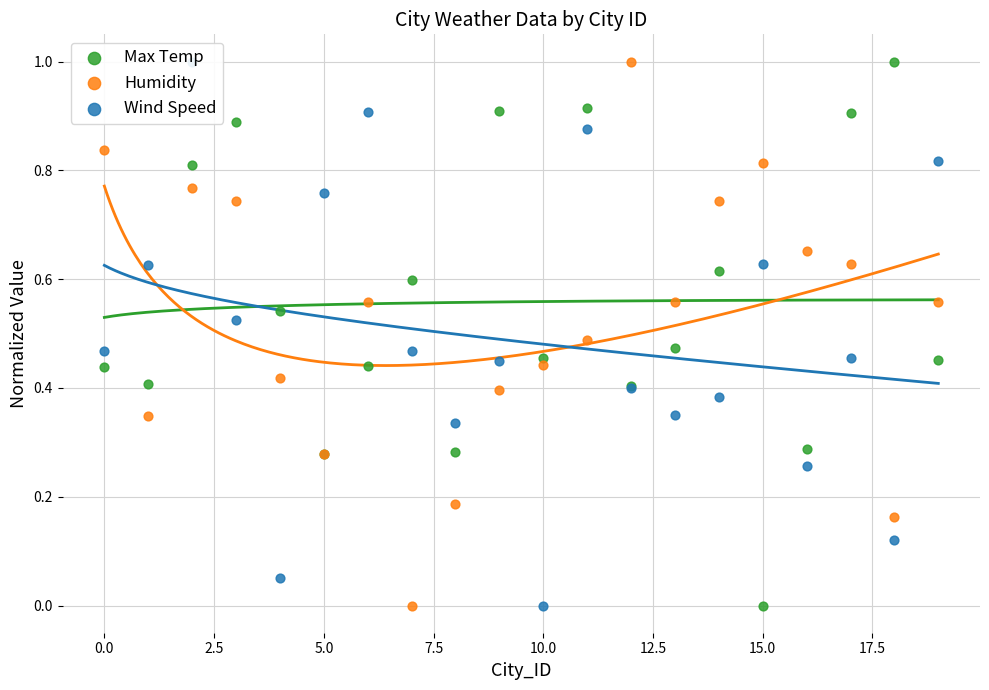

At how many categories does at least one series exceed 0?

20